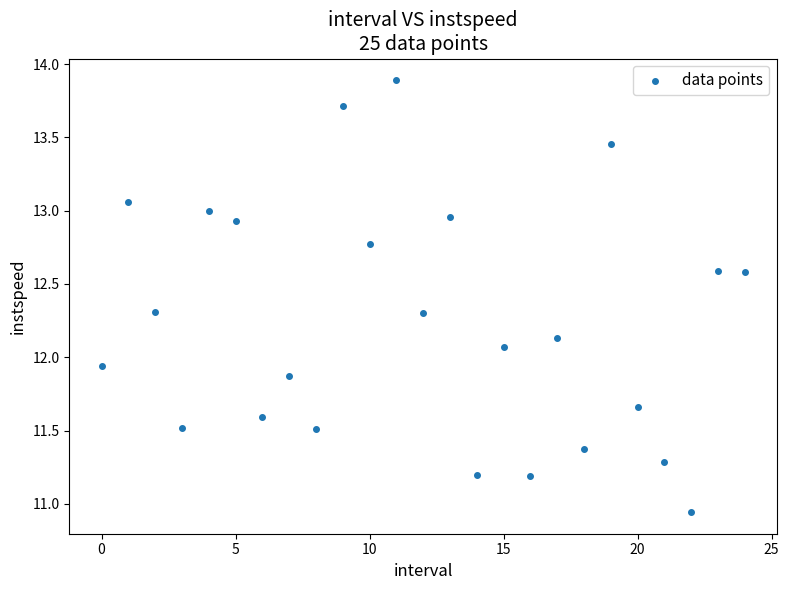

What is the range of Y values (max minus min)?

2.9